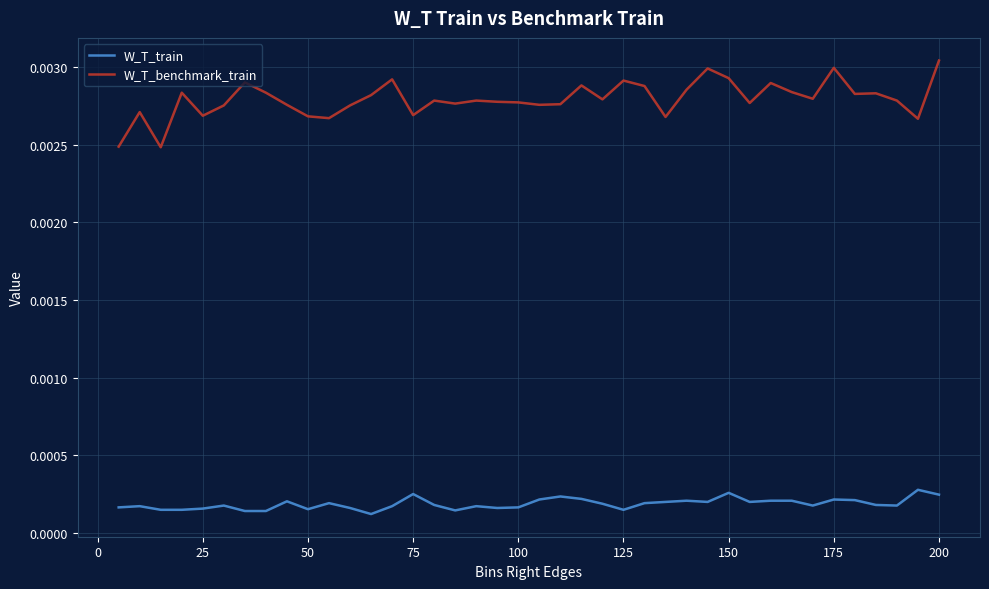

How many W_T_train values are between 0 and 1?

40